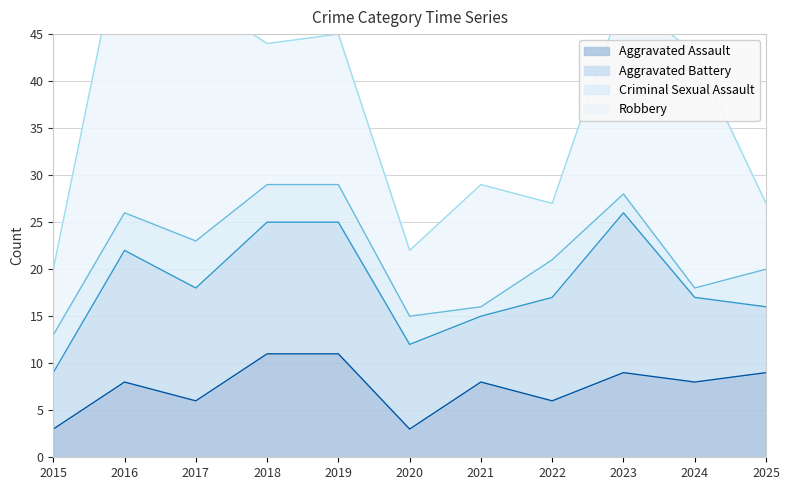

At which category is the sum across all series the highest?

2016